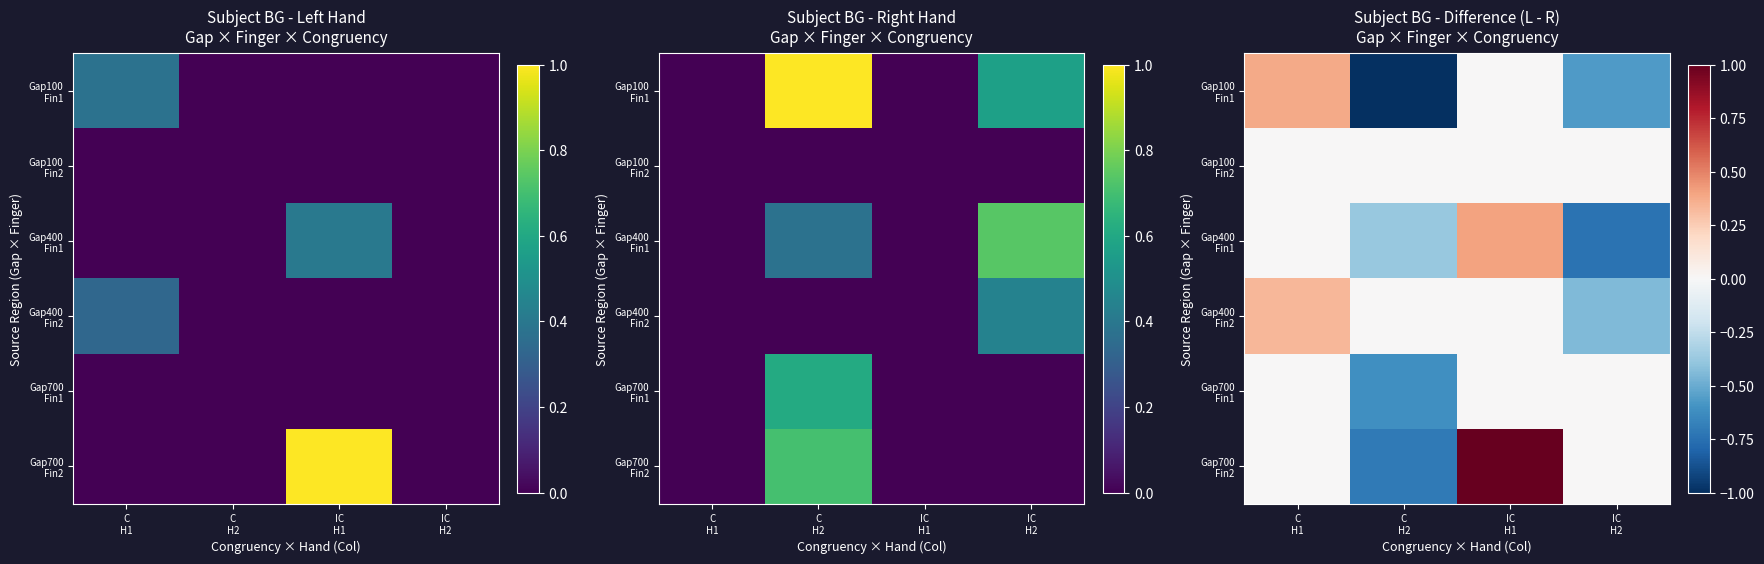

Count the number of categories in the chart.

4